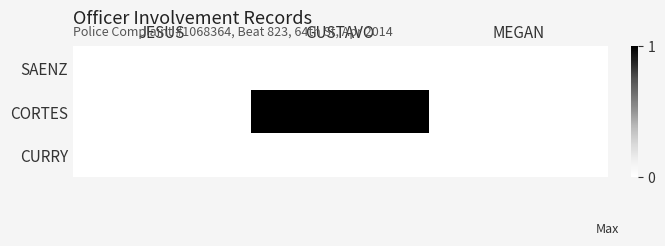

Reading right to left, extract all data points from this chart.

SAENZ: MEGAN=0	GUSTAVO=0	JESUS=0
CORTES: MEGAN=0	GUSTAVO=1	JESUS=0
CURRY: MEGAN=0	GUSTAVO=0	JESUS=0